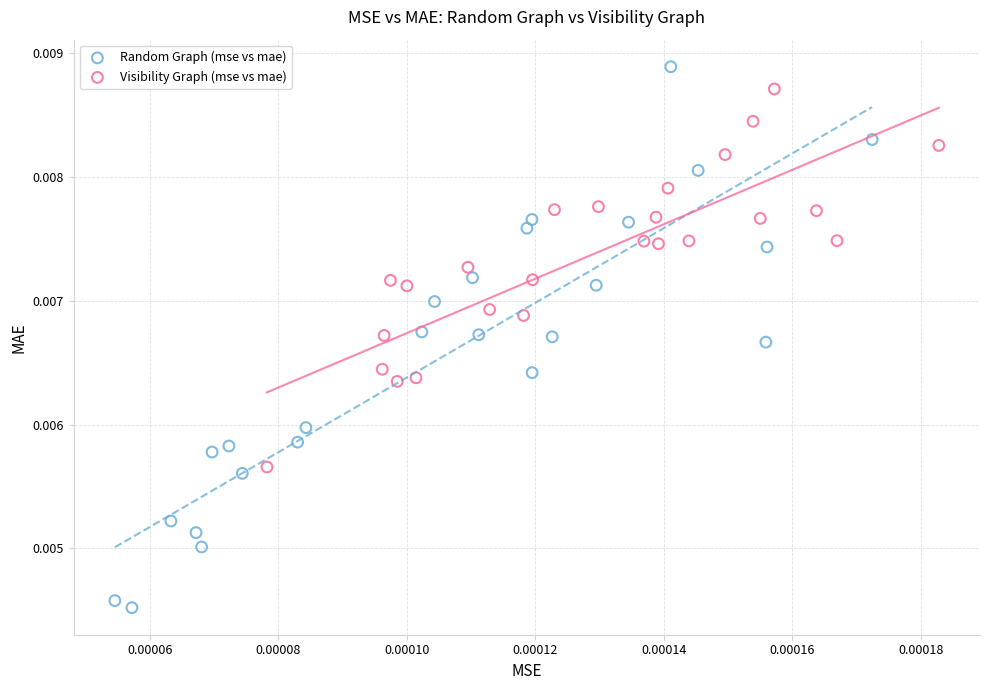

Which series has the largest Y range (max minus min)?

Random Graph (mse vs mae)